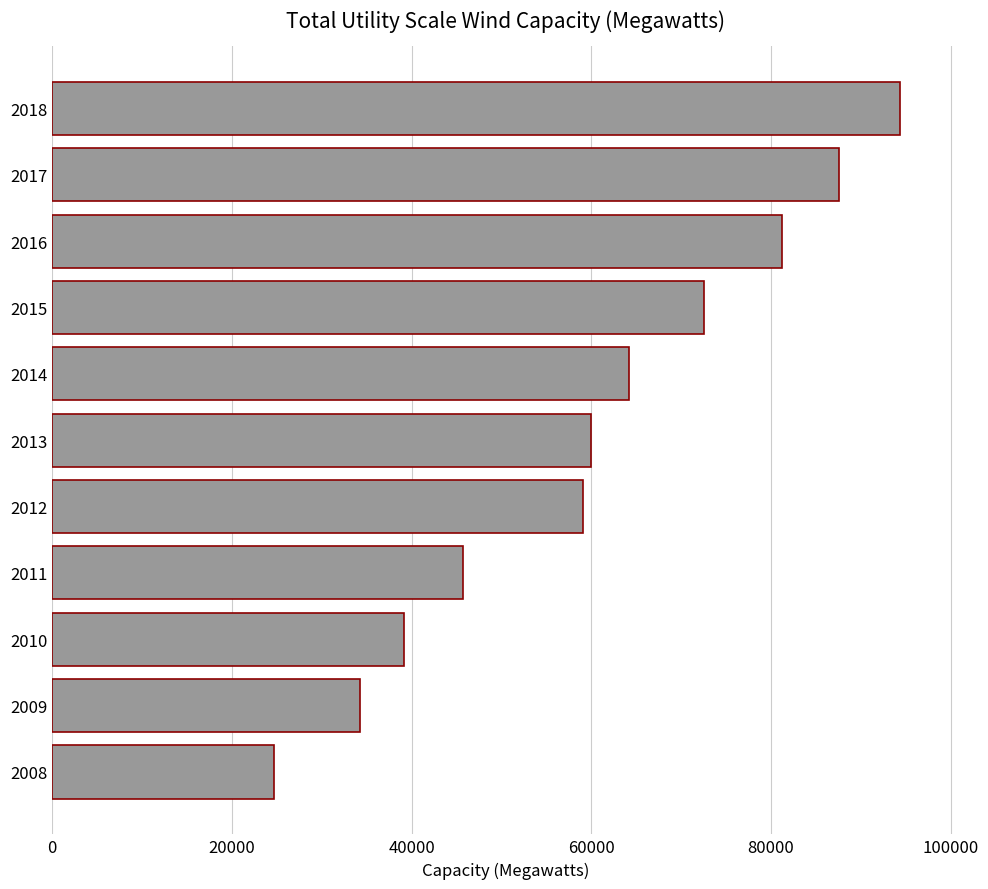

What value does the data have at 2016?

81286.6